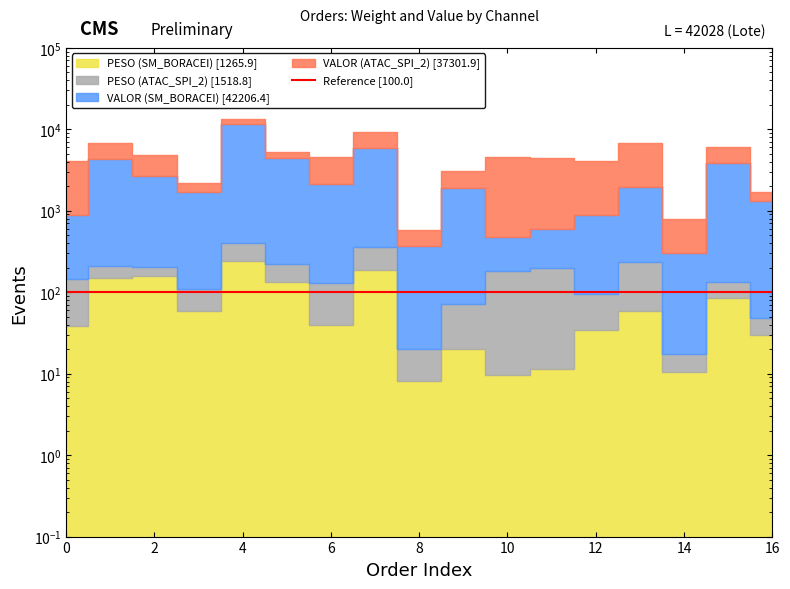

Which series has the largest total across all categories?

VALOR (SM_BORACEI)